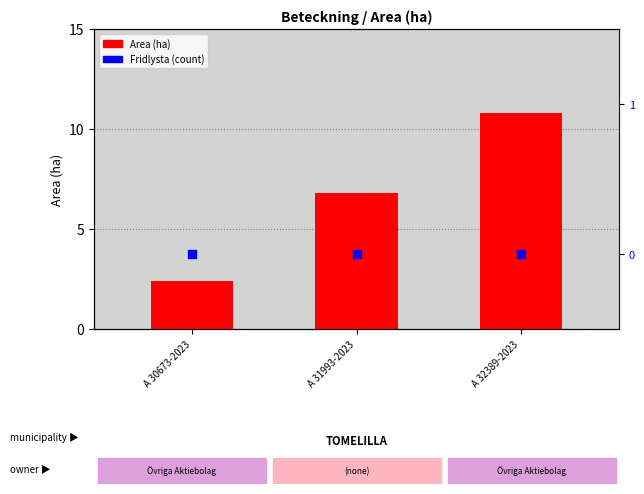

Which series contains the lowest Y value?

Fridlysta